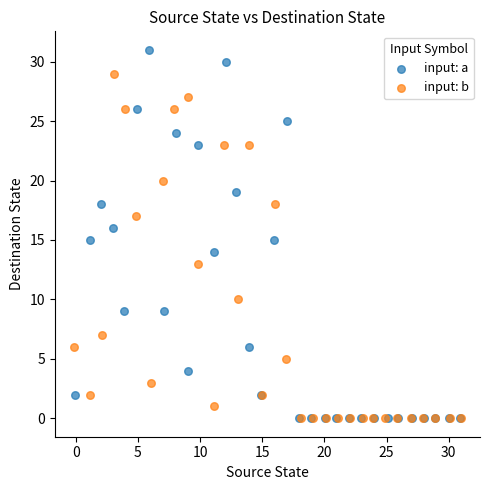

What are all the series names shown in the legend?

input: a, input: b